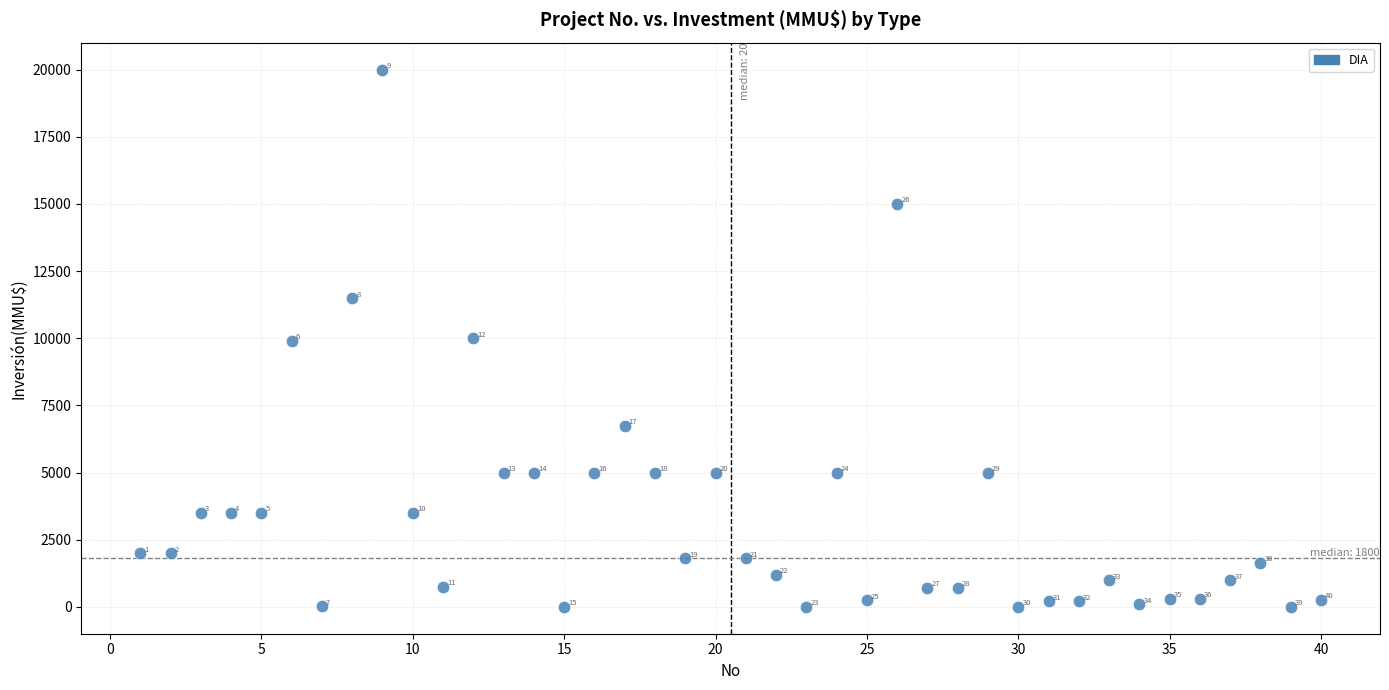

What Y value in the scatter plot is closest to 10000?

10000